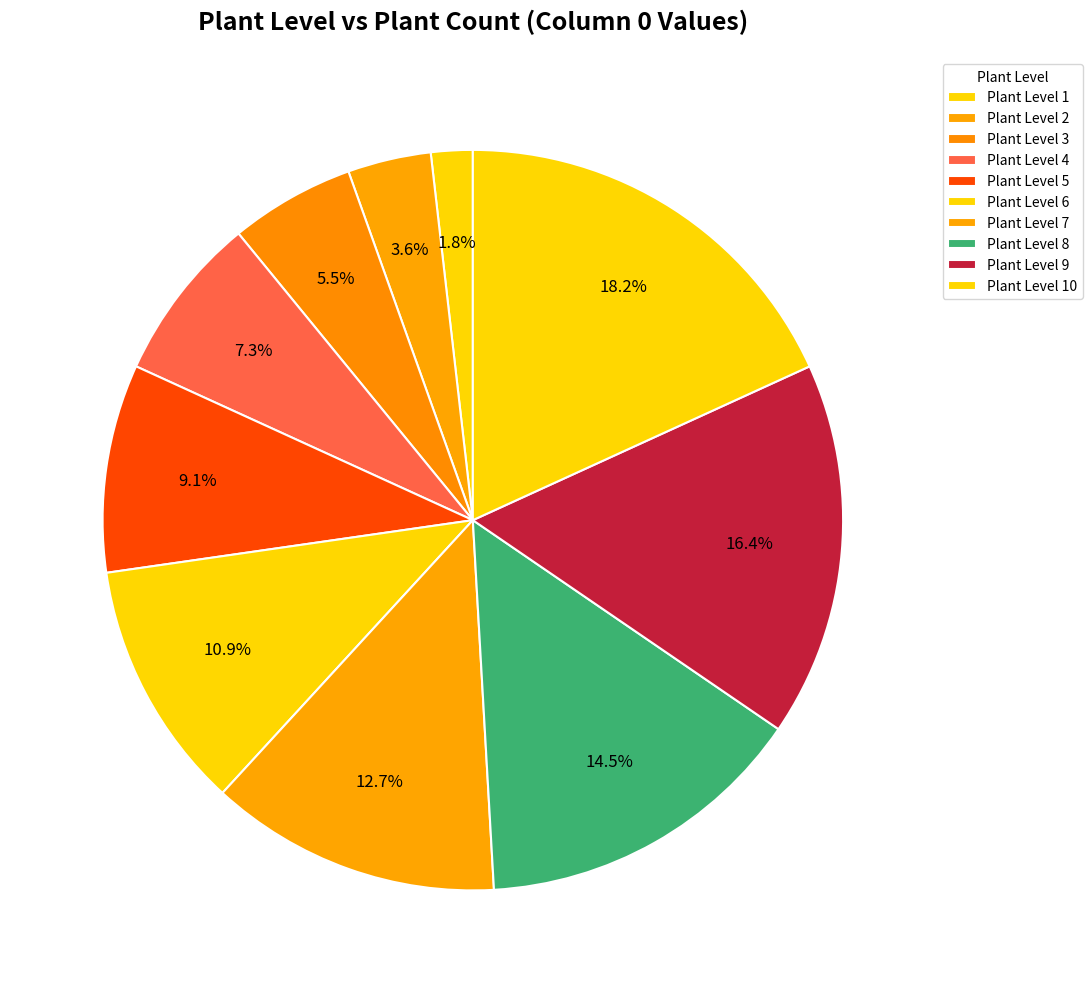

How many slices are in this pie chart?

10